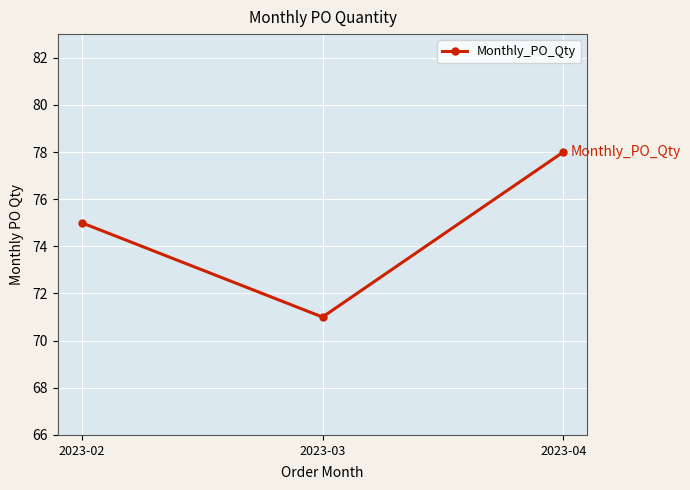

Is it true that the value at 2023-03 is 71?

True